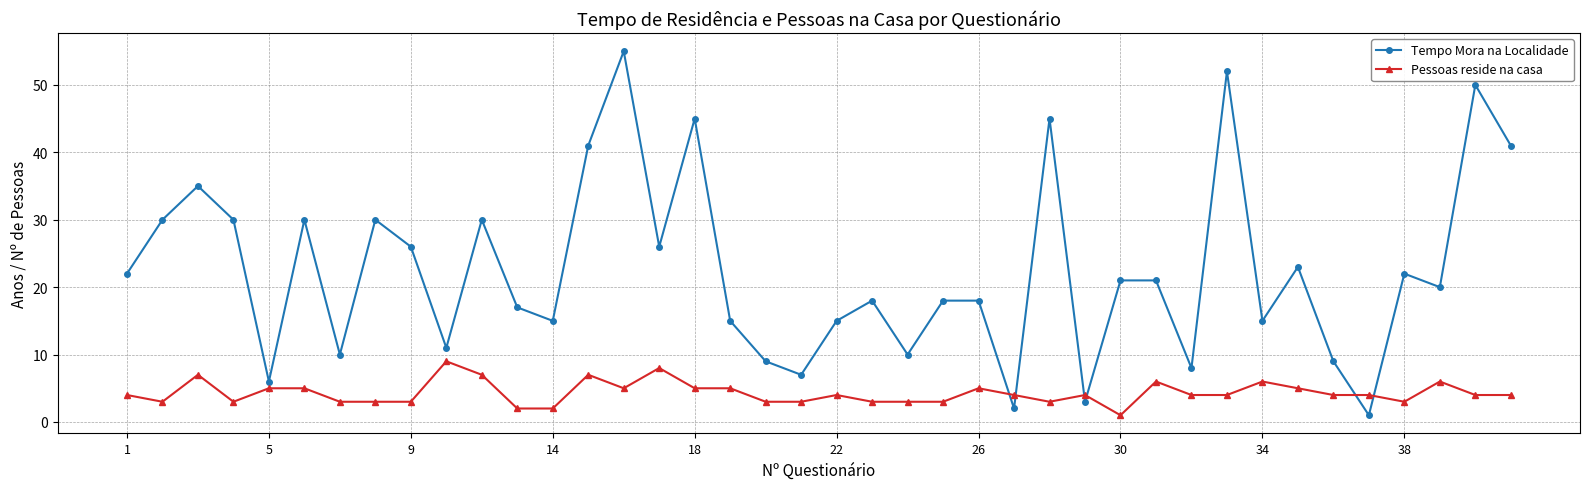

Count the number of data series in this chart.

2